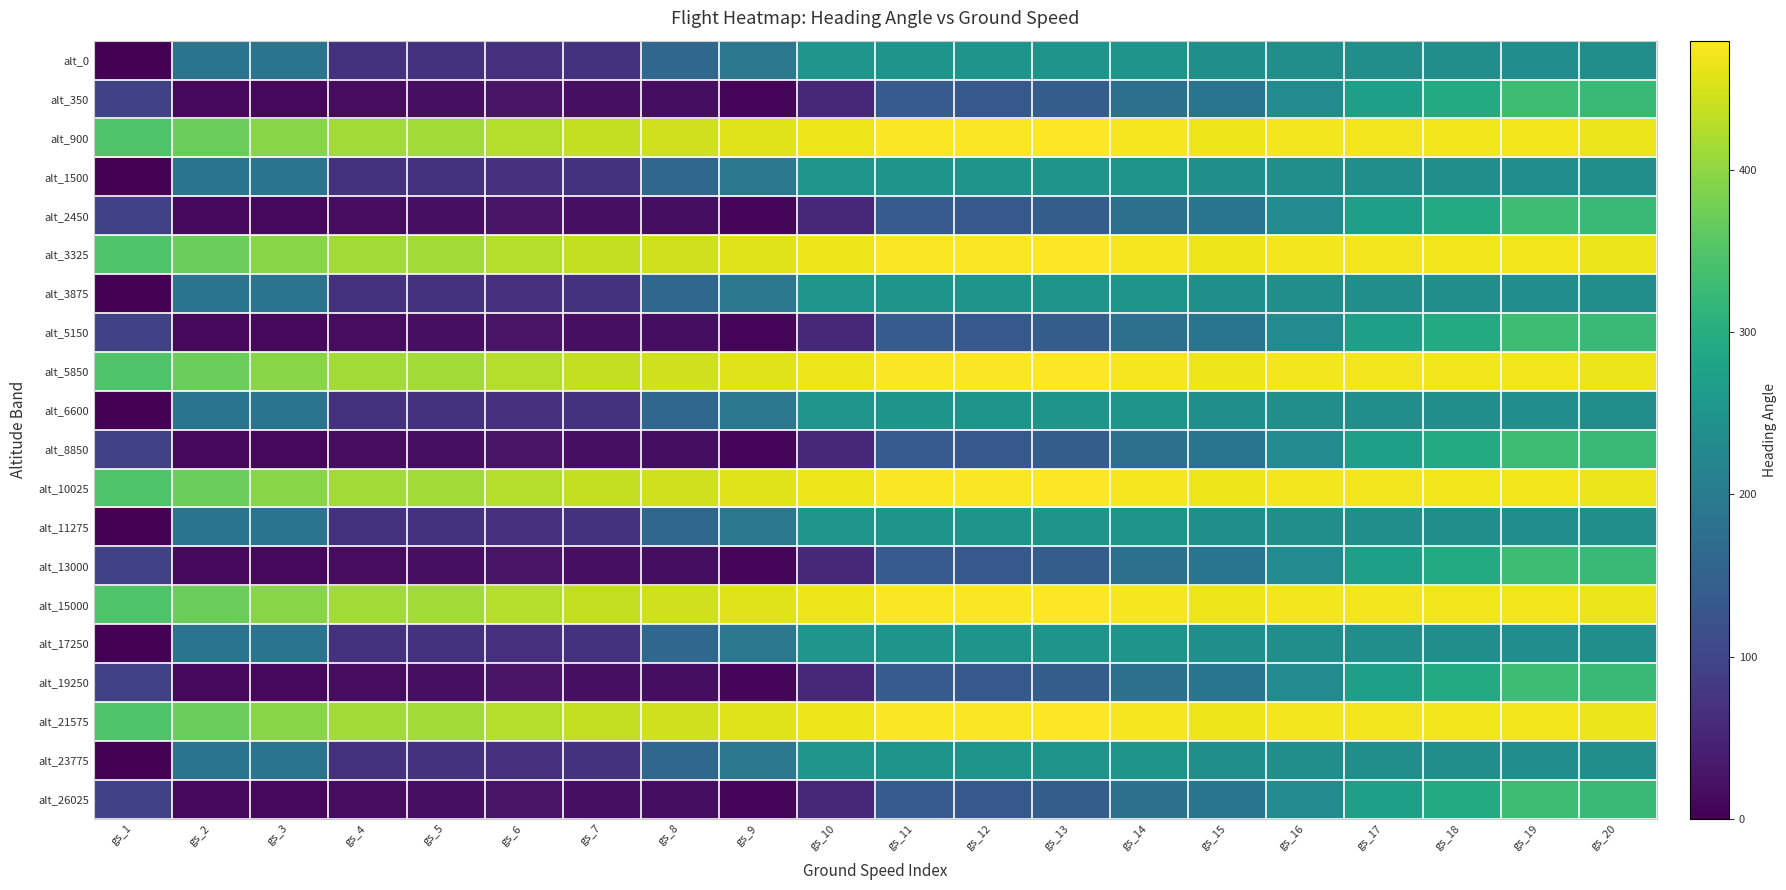

What is the spread (max minus min) of values at gs_7?

417